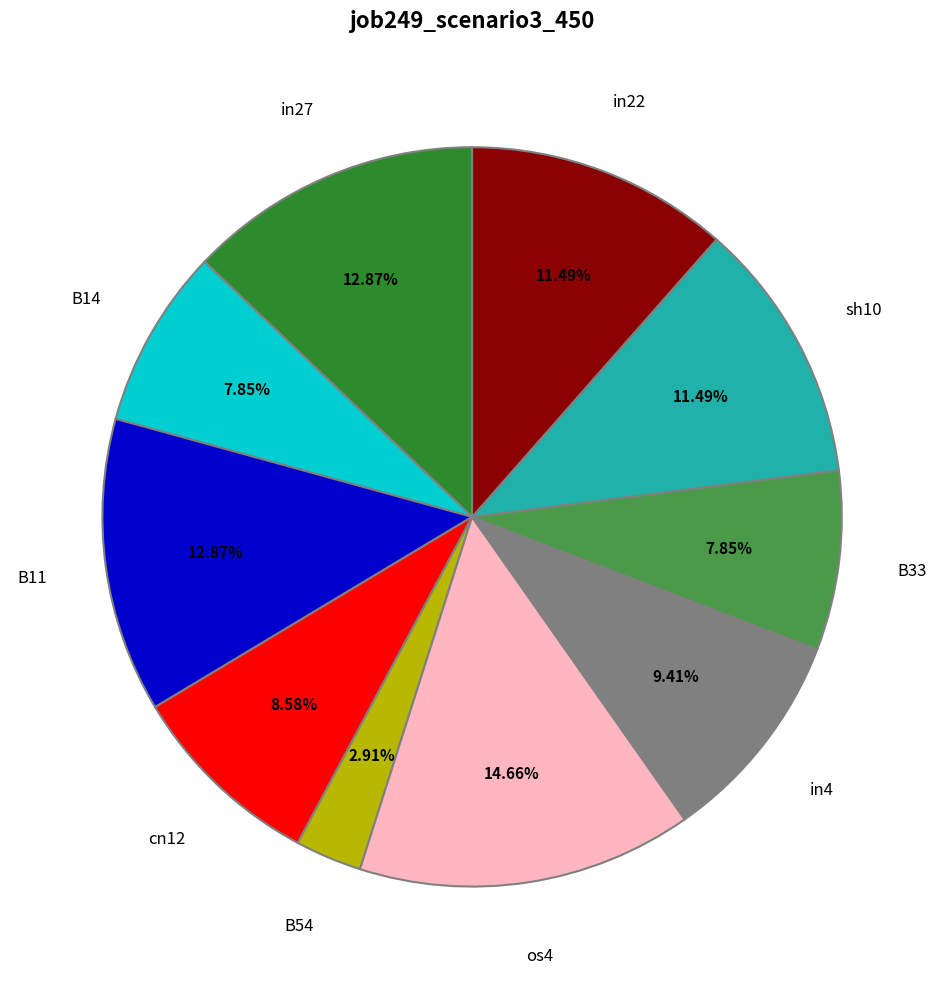

Is there a majority slice in this chart?

No